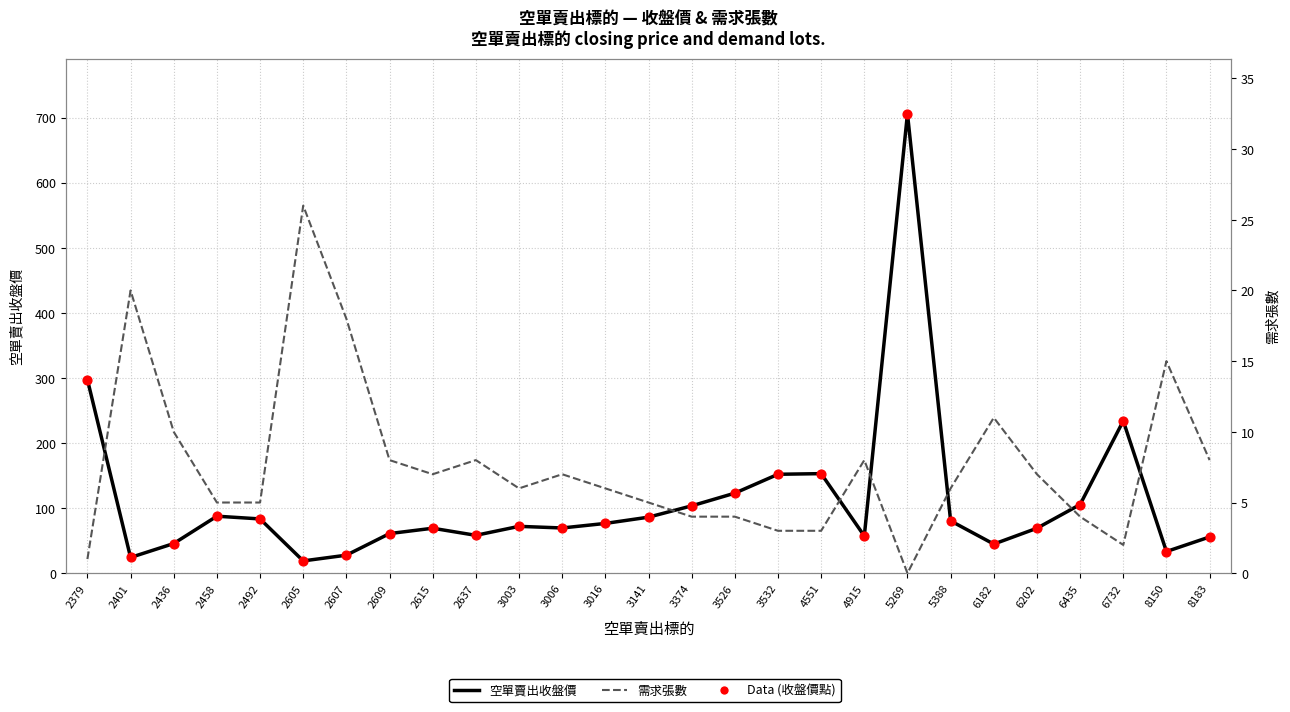

Which series has the widest spread of Y values?

空單賣出收盤價